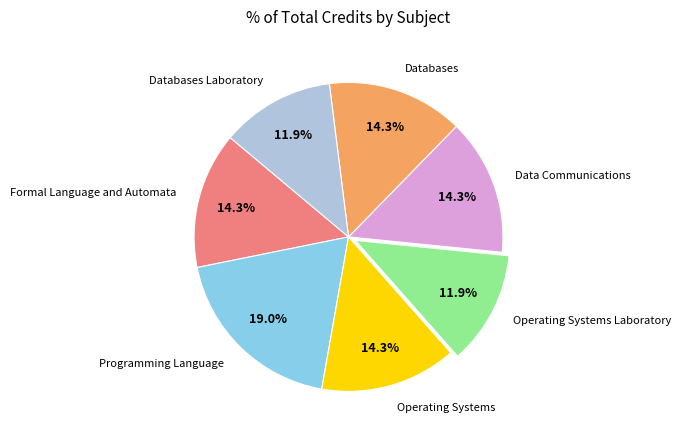

Combined, do Operating Systems Laboratory and Databases account for over 50%?

No